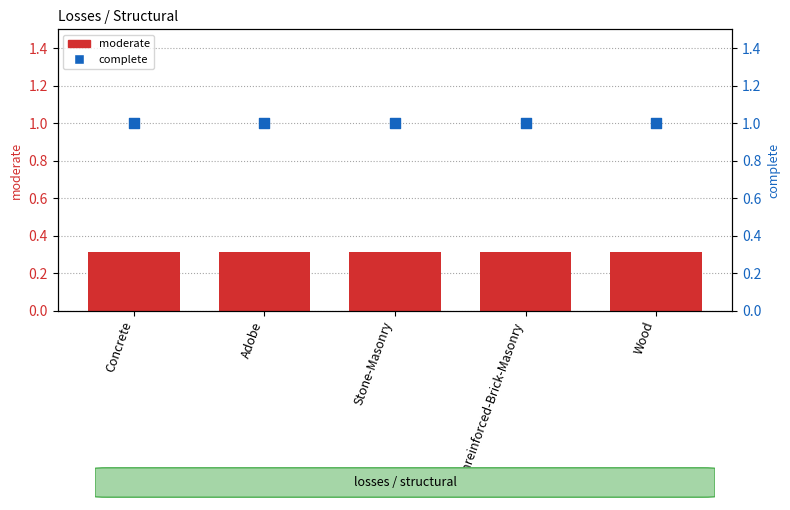

At which category is the sum across all series the highest?

Concrete